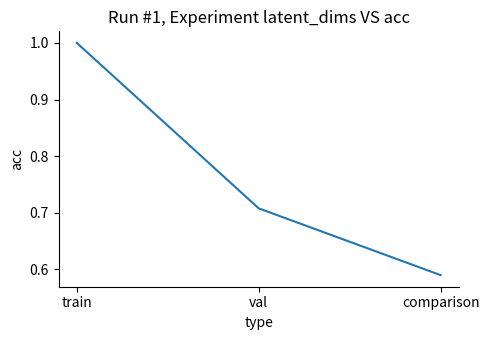

Rank the categories by value from highest to lowest.

train, val, comparison